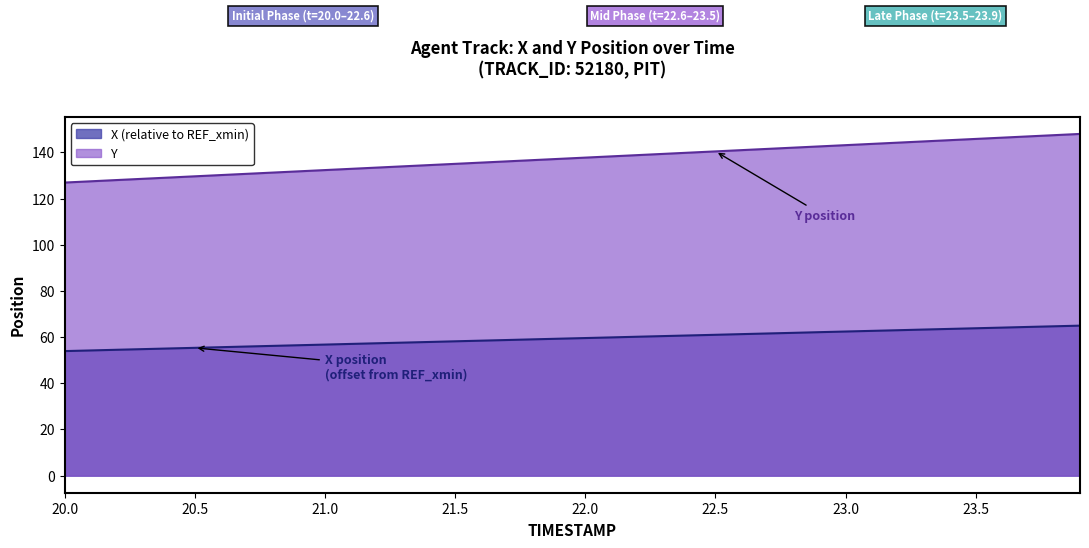

Which series has the largest total across all categories?

Y